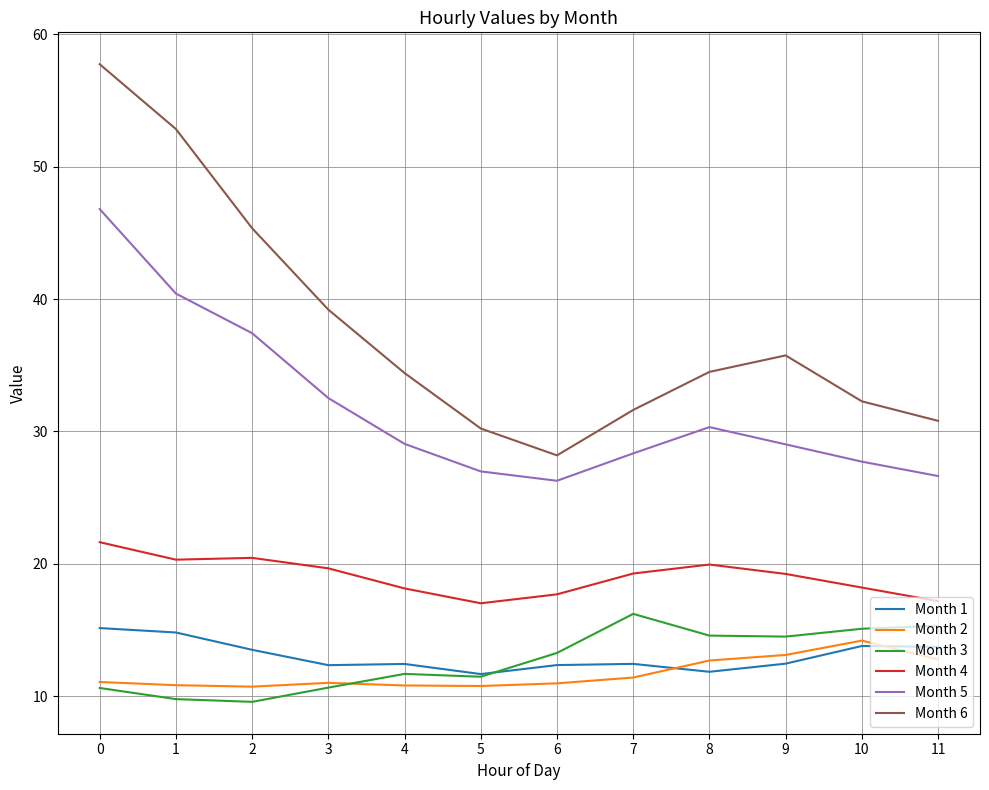

At which label does Month 2 reach its peak?

10